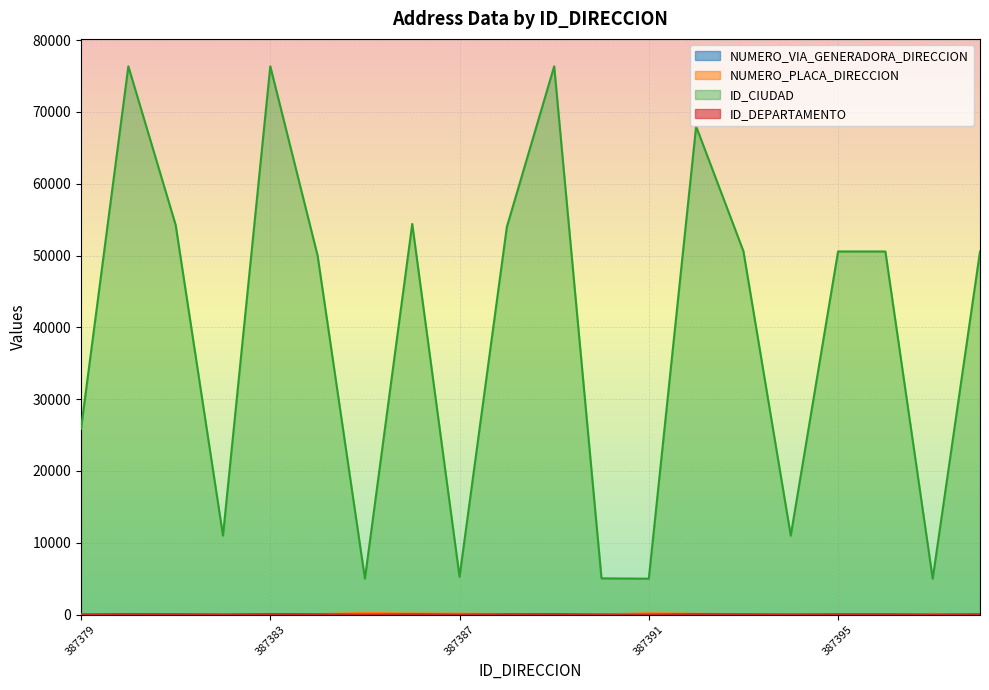

What is the difference between the maximum and second lowest values in the ID_DEPARTAMENTO series?

71